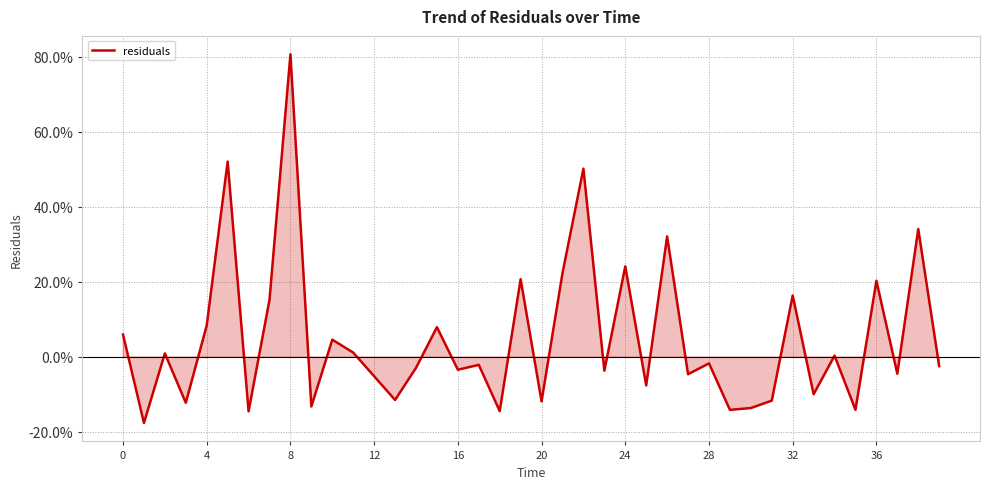

Does the chart display data point markers on the line(s)?

No